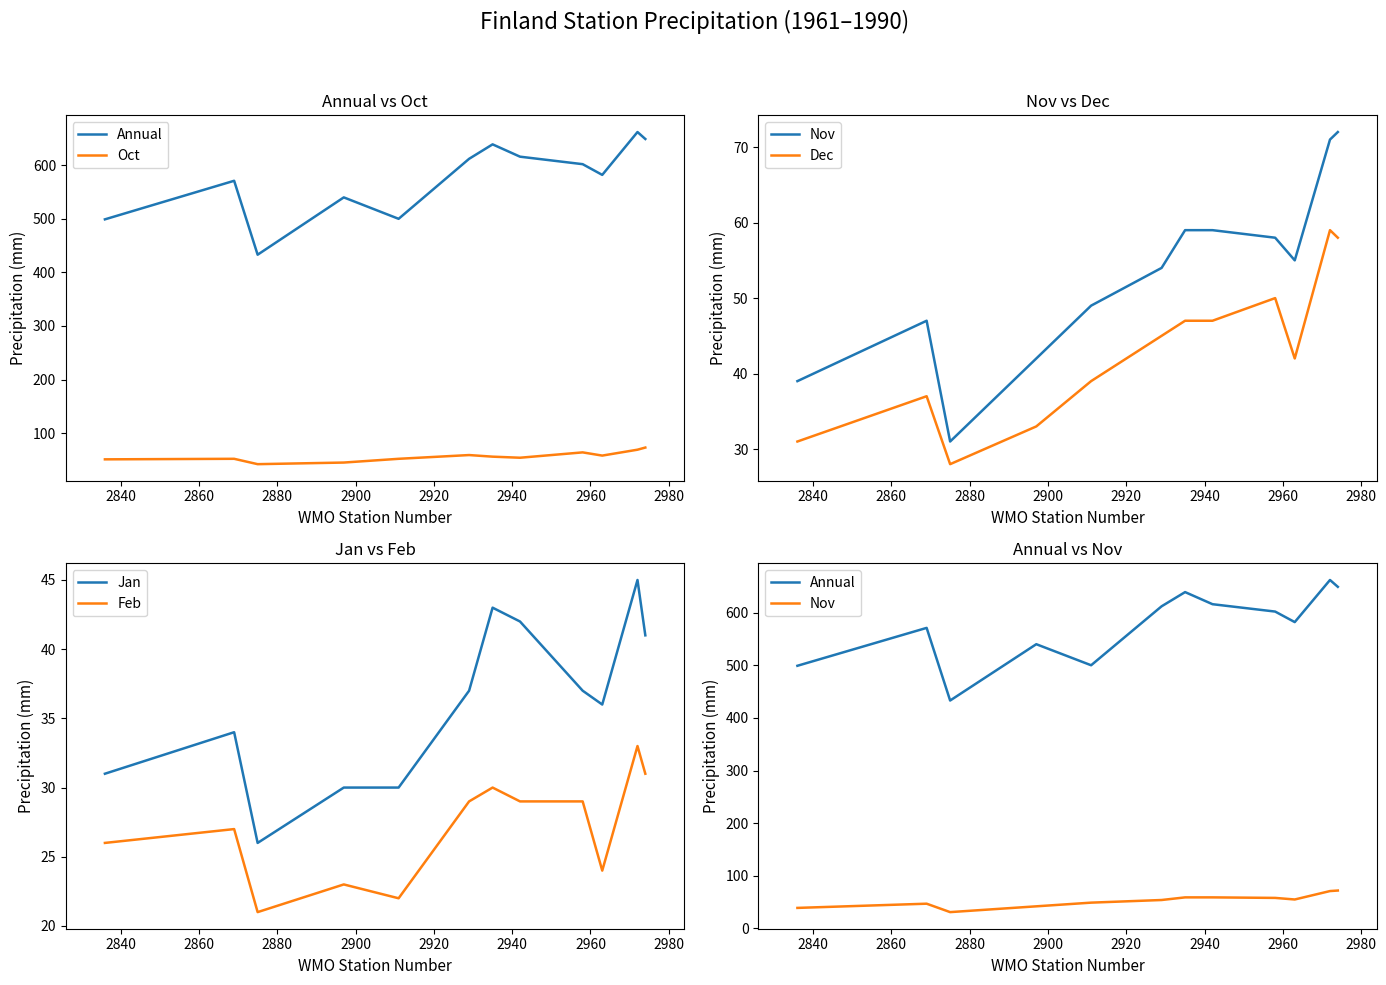

True or false: Jan and Feb cross at least once.

False